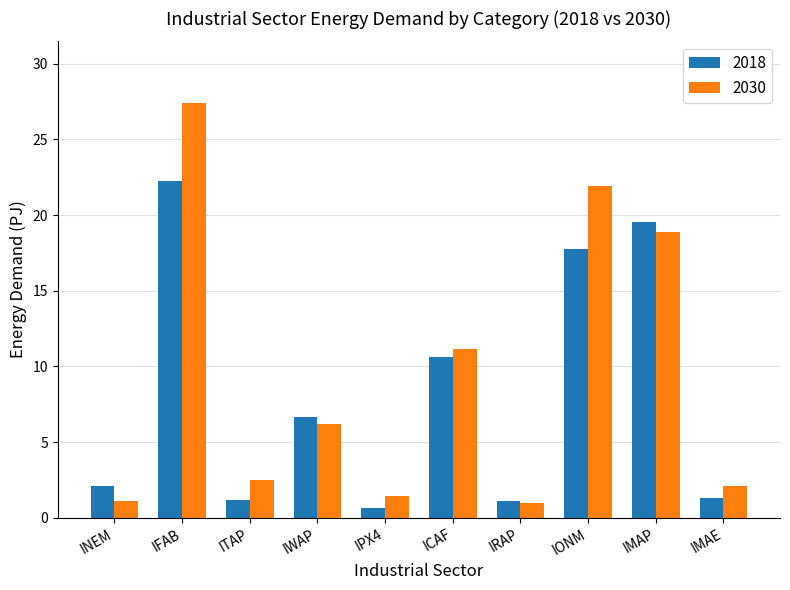

What is the total value across all series at IMAE?

3.4